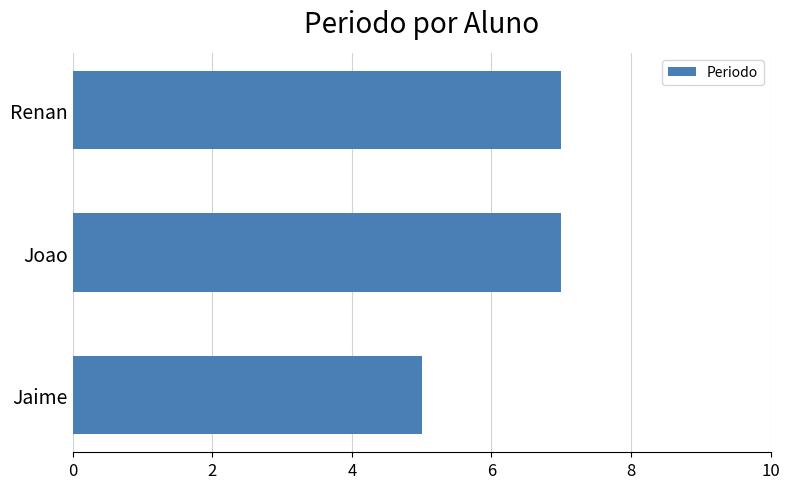

What is the ratio of the value at Jaime to the value at Joao?

0.7